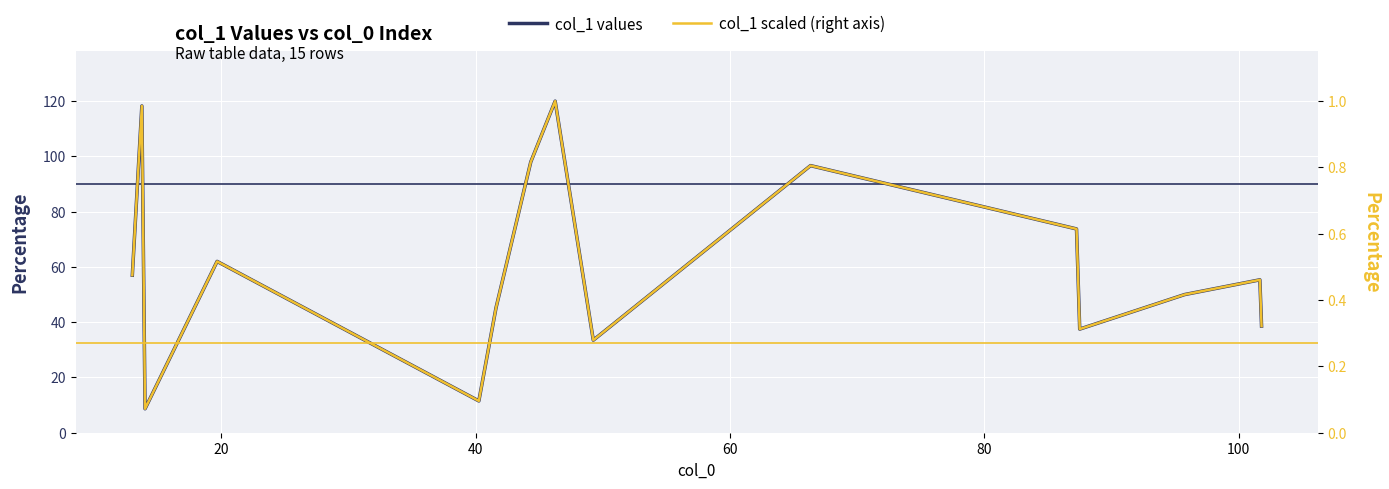

How many distinct data groups are displayed?

2